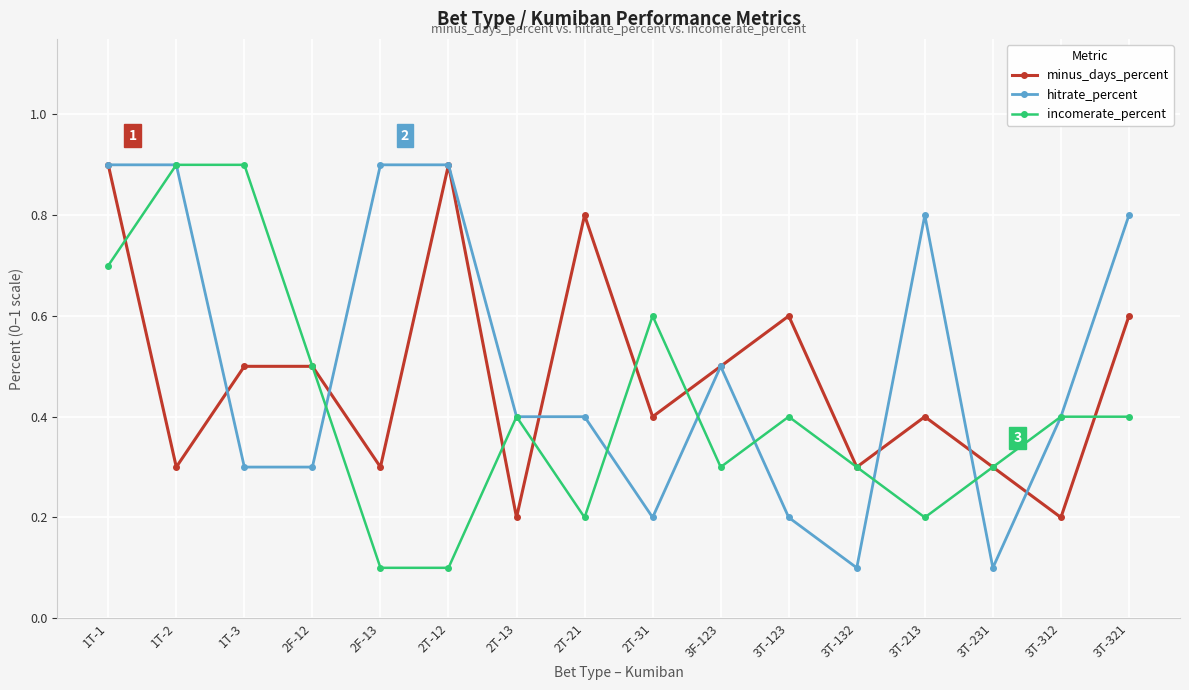

What position from the right is 2T-31?

8